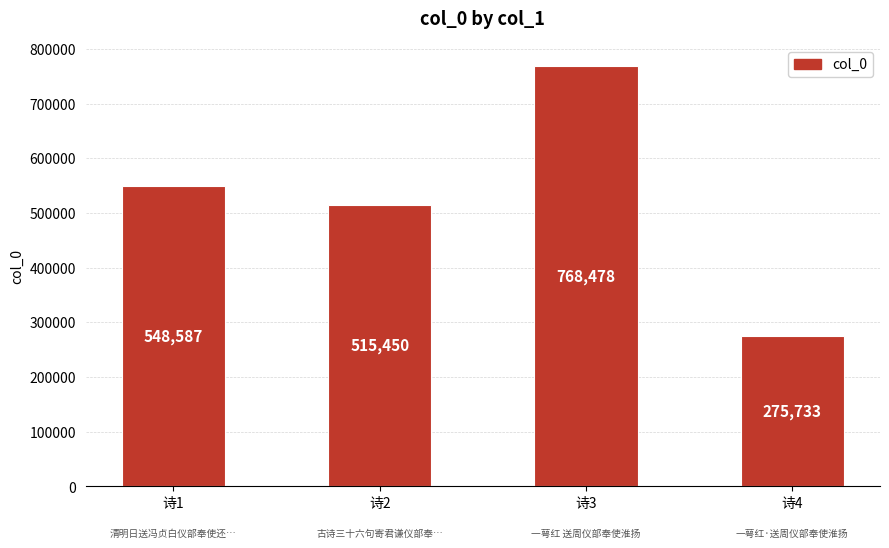

The value at 诗3 is 408792. True or false?

False